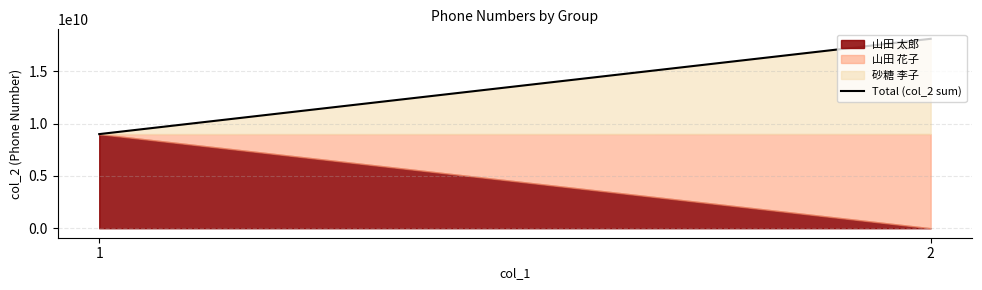

List the labels in order of value, largest first.

2, 1